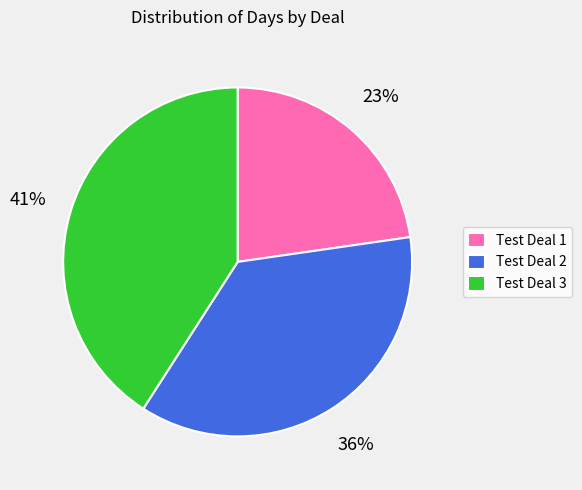

How many slices are in this pie chart?

3